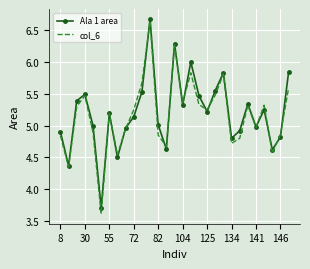

Which series has the largest range (max minus min)?

col_6